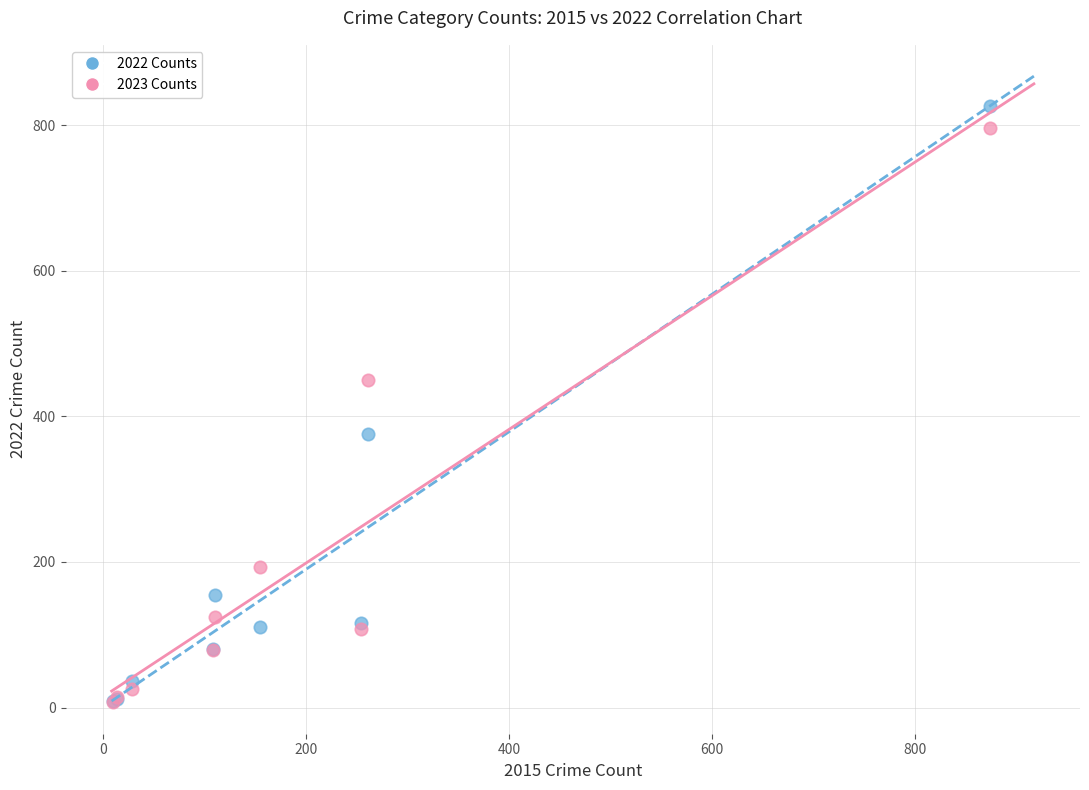

In the 2023 Counts series, what Y value is closest to 402?

450